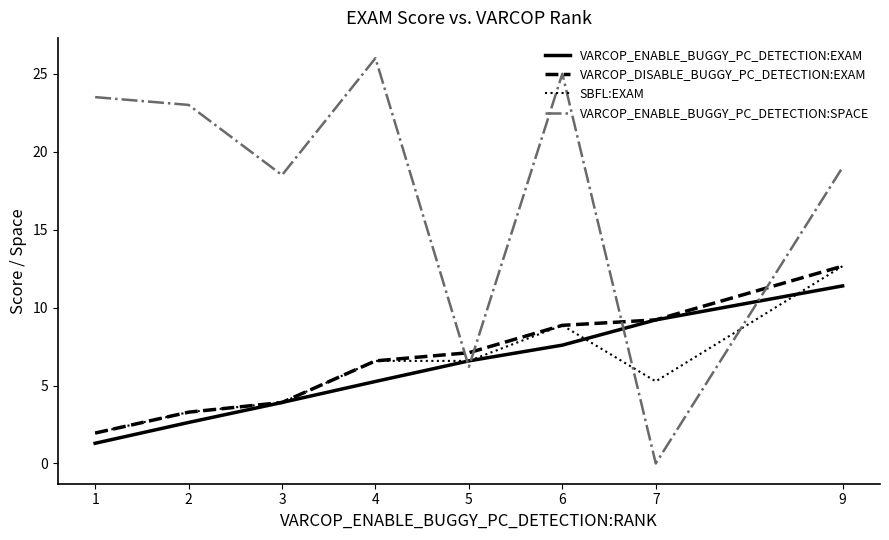

What is the total value across all series at 2?

32.2